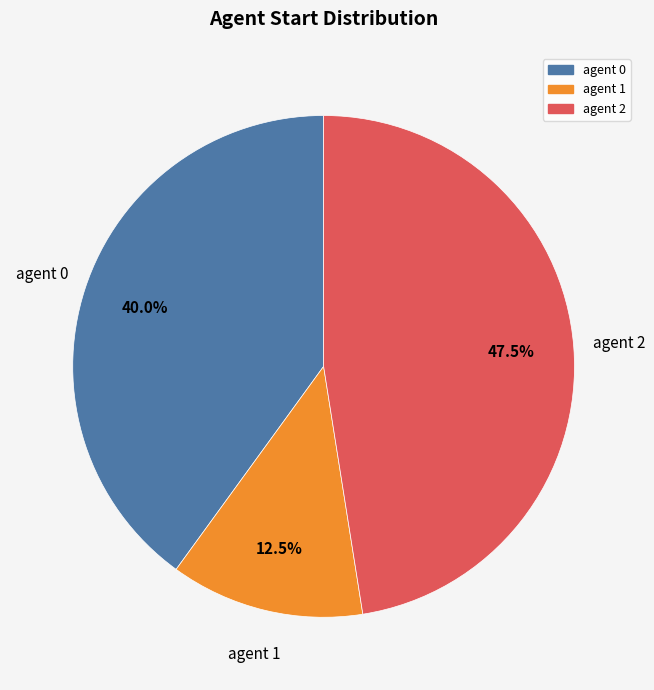

Rank the categories by value from lowest to highest.

agent 1, agent 0, agent 2